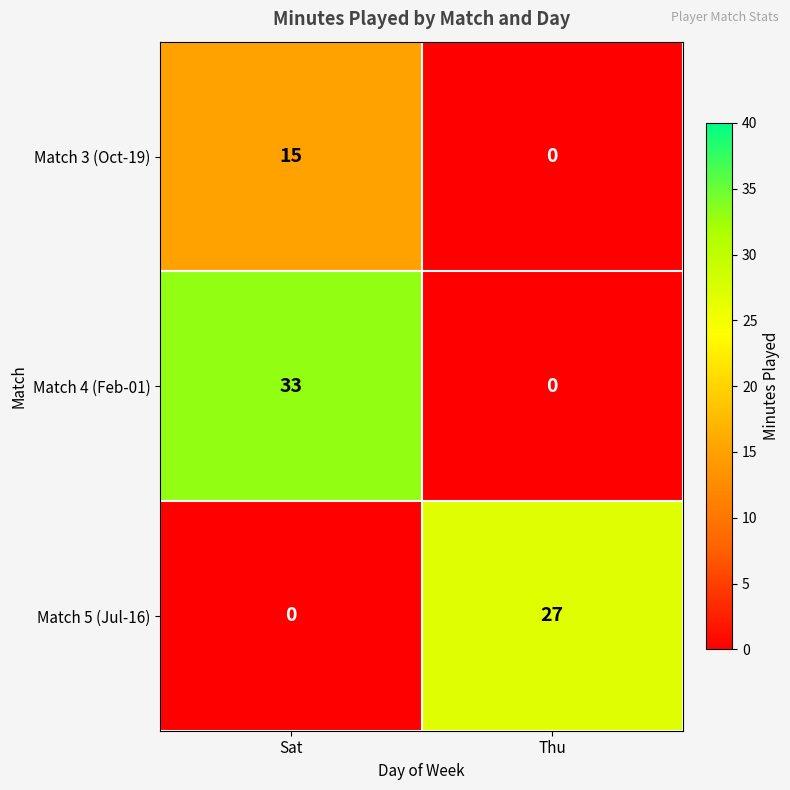

Which series has the largest total across all categories?

Match 4 (Feb-01)